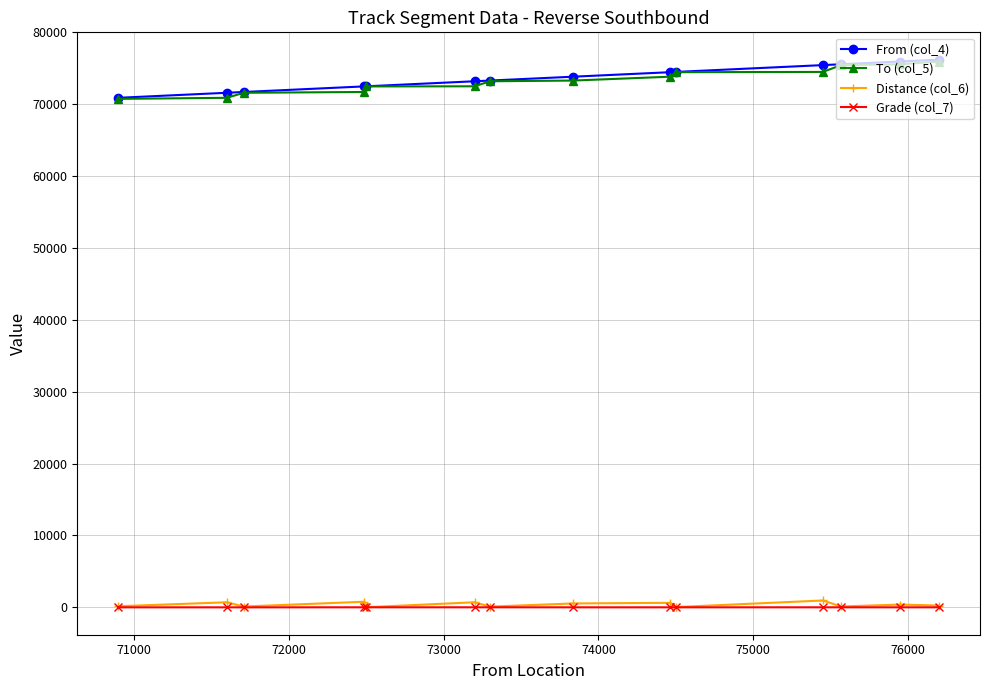

What is the greatest value displayed?

76200.0